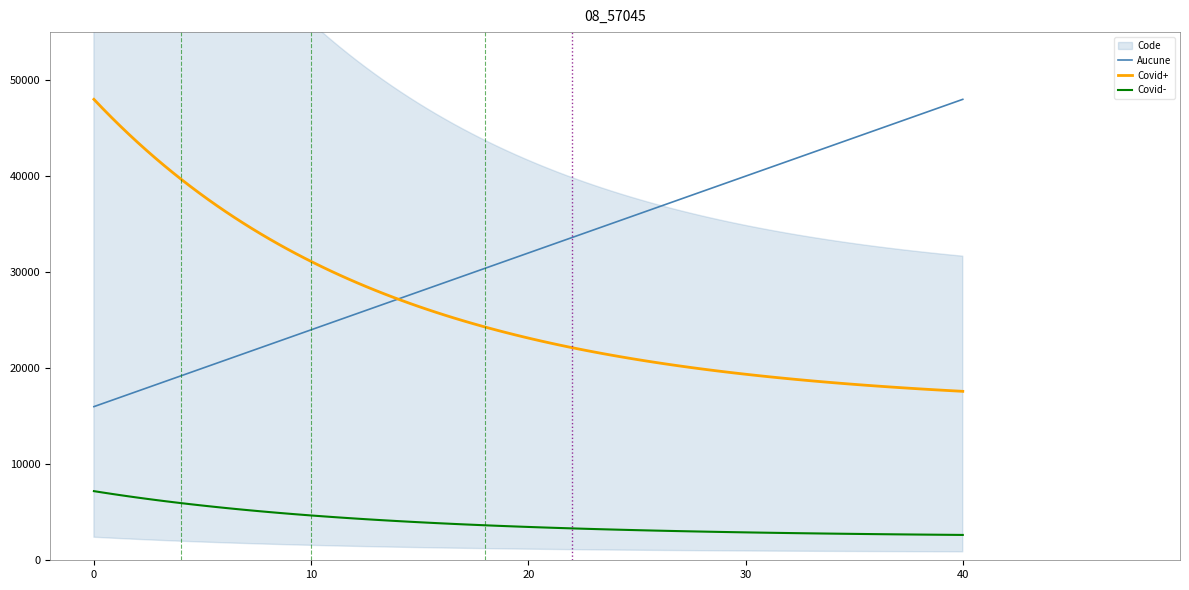

True or false: Aucune has a value of 16000 at 0.

True